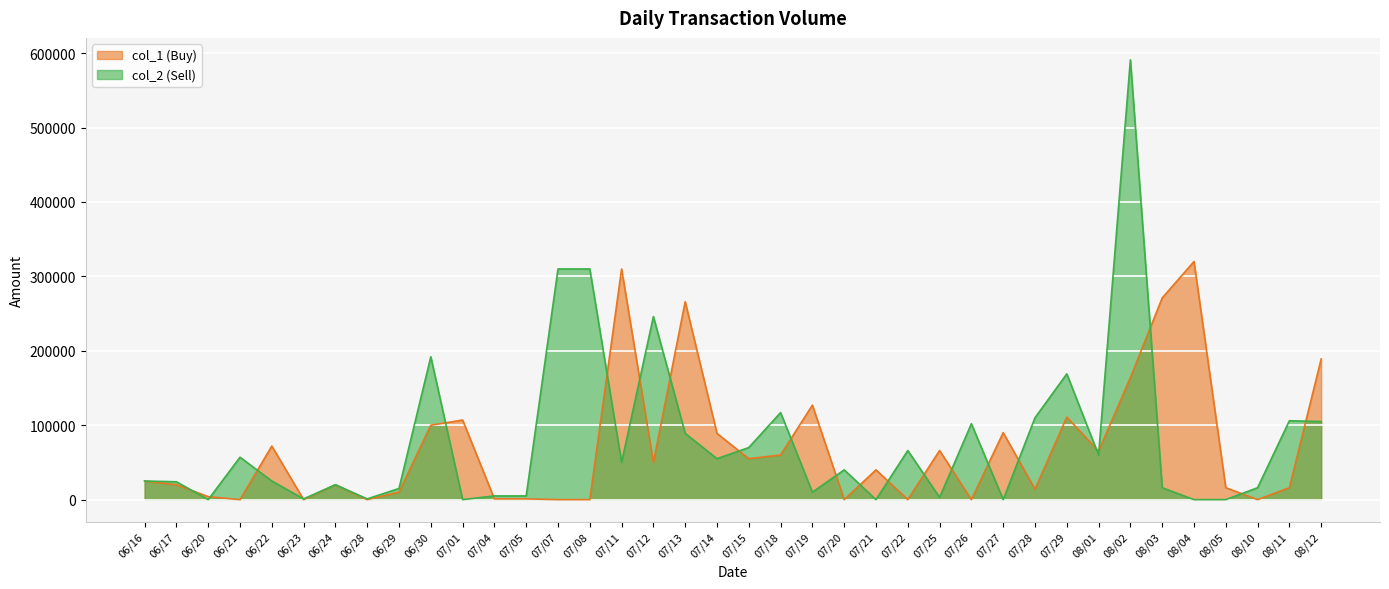

How many categories are shown in the chart?

38